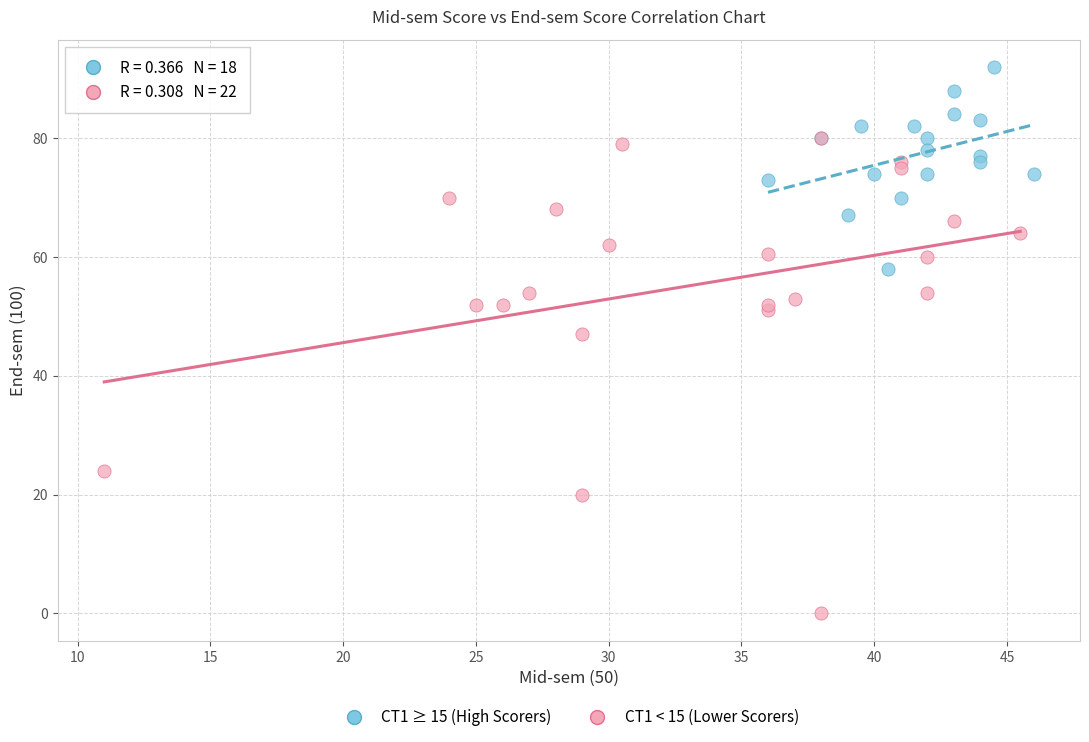

Which series has the widest spread of Y values?

CT1 < 15 (Lower Scorers)